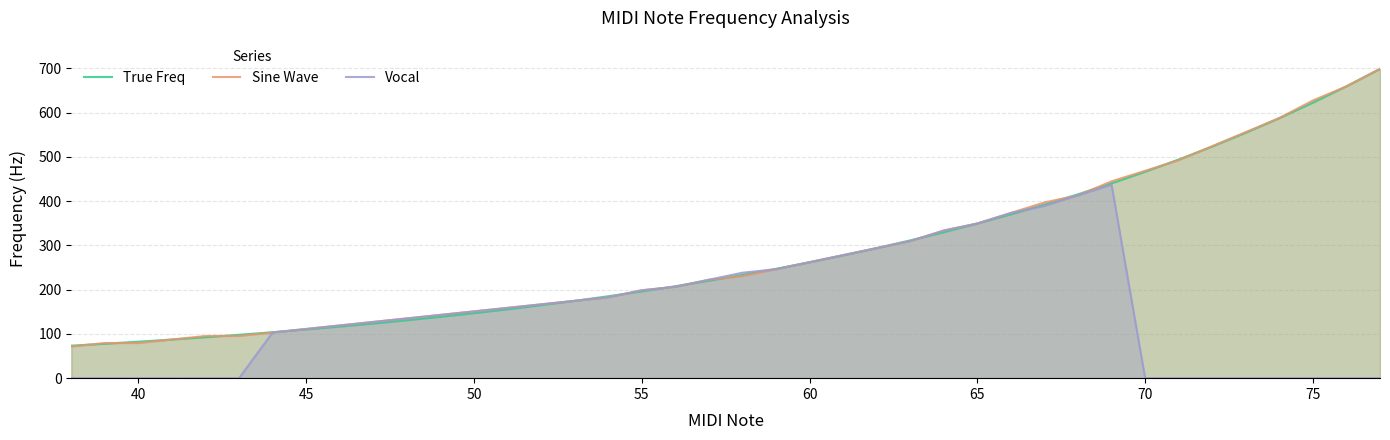

True or false: Vocal has a value of 248.1 at 70.

False